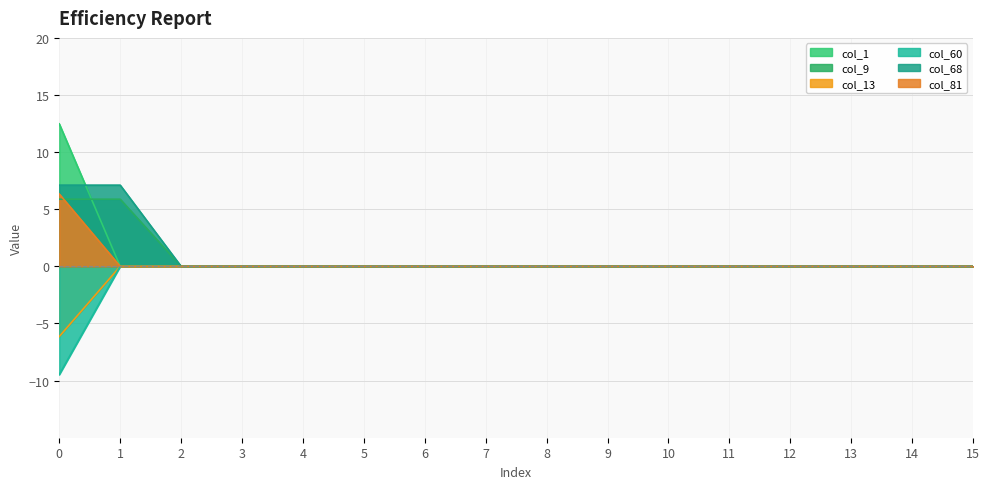

True or false: col_60 and col_13 intersect in this chart.

False